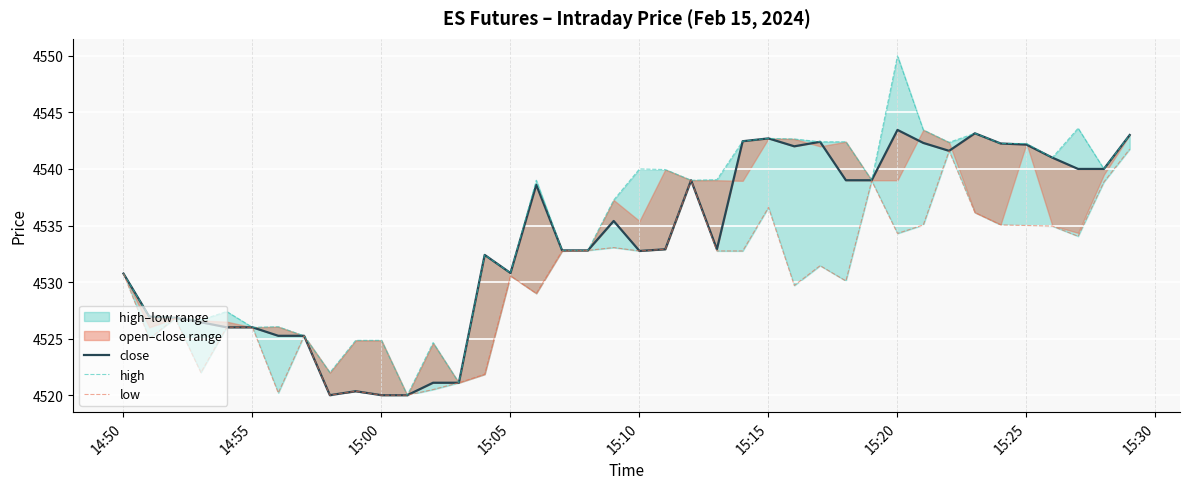

How many data points in high are less than 4539?

19